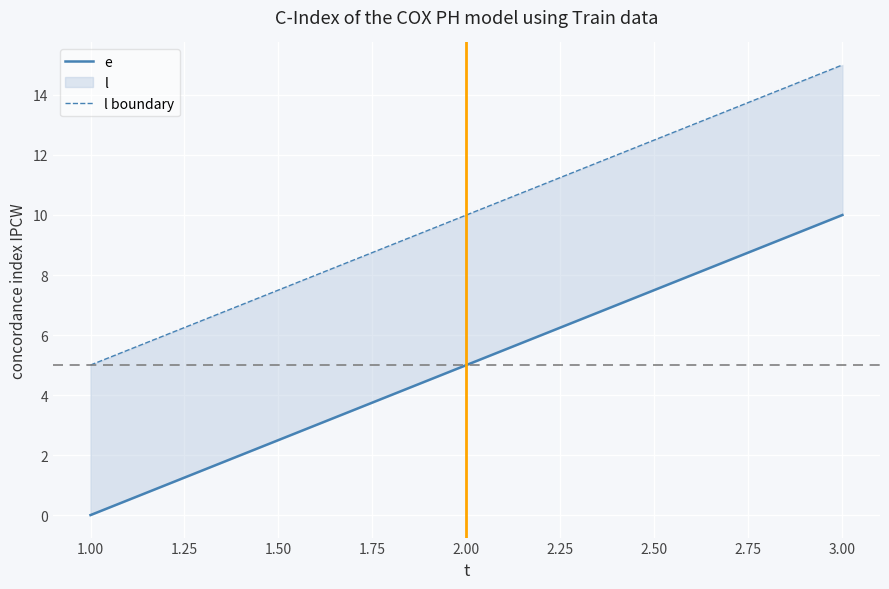

What is the difference between the highest and lowest values at 2.00?

5